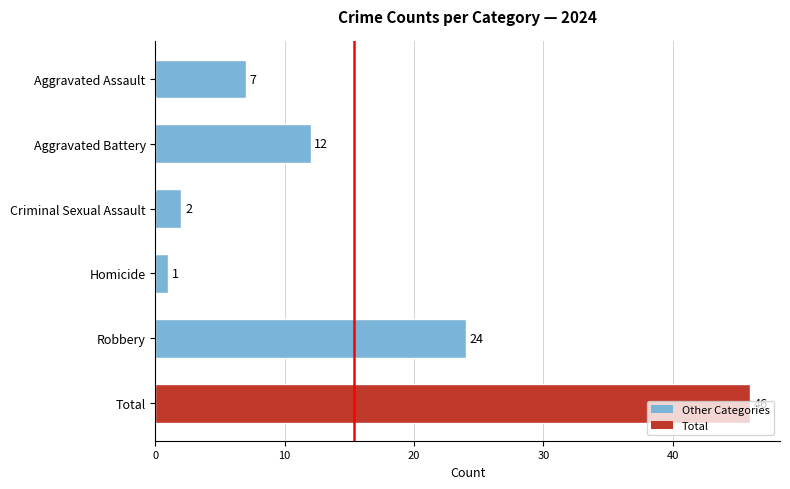

Read the value at Total.

46